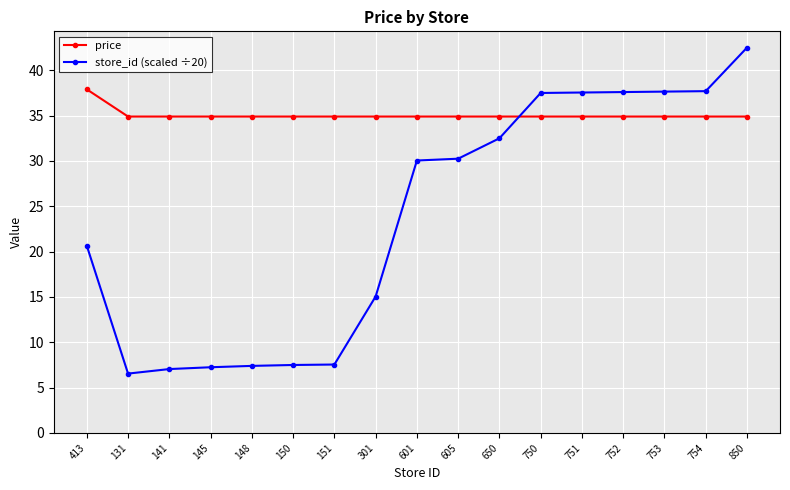

What is the value of the price point at the 5th from the left?

34.9